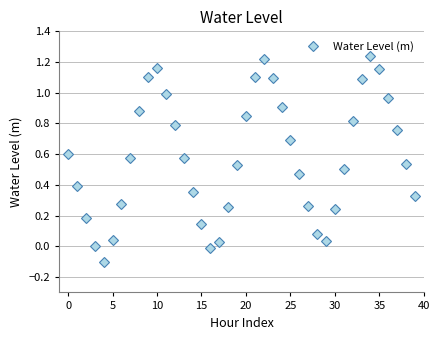

What is the difference between the maximum and second lowest values?

1.3